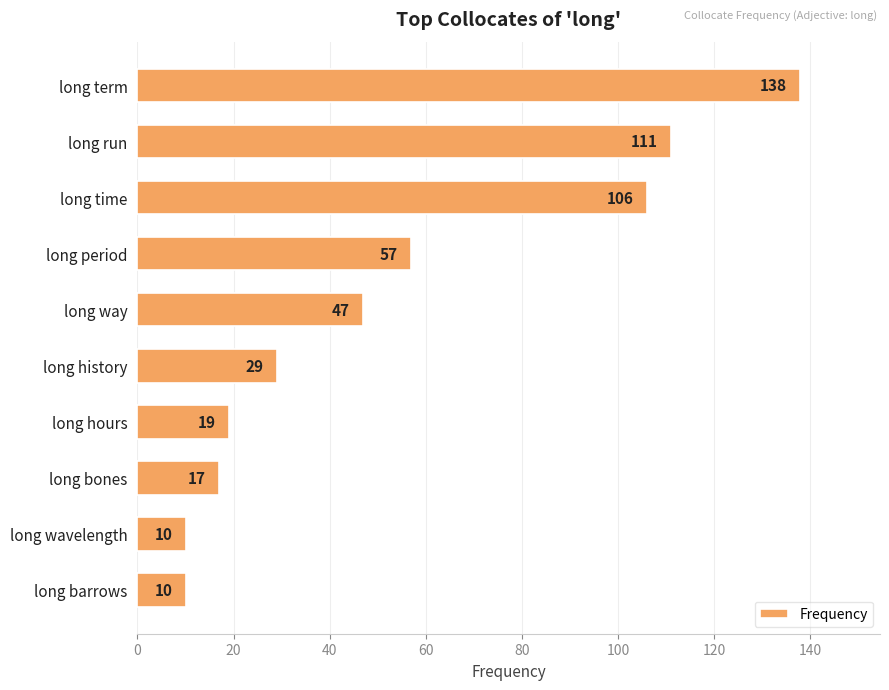

The value at long way is 77. True or false?

False